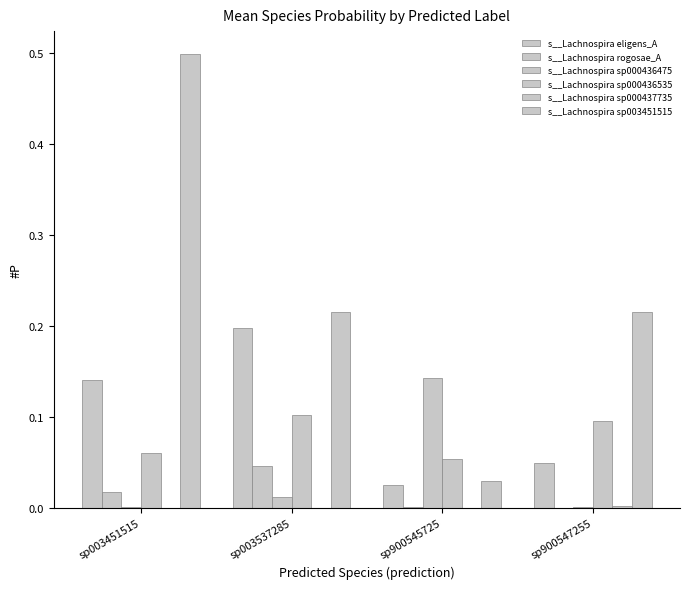

Are the bars grouped side by side (vs. stacked)?

Yes